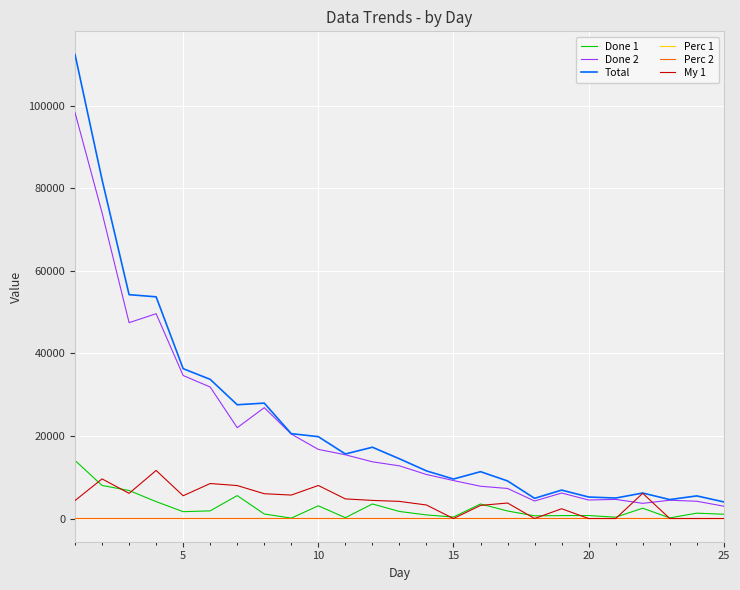

At how many categories does at least one series exceed 99060?

1